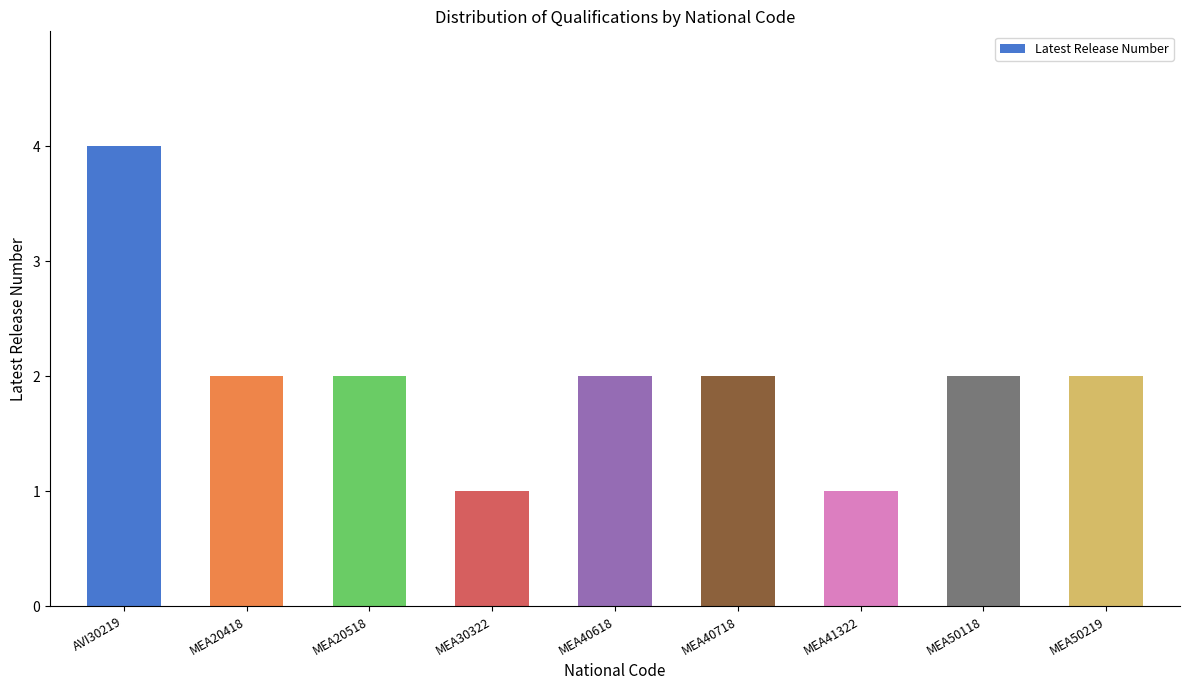

What position from the right is MEA41322?

3